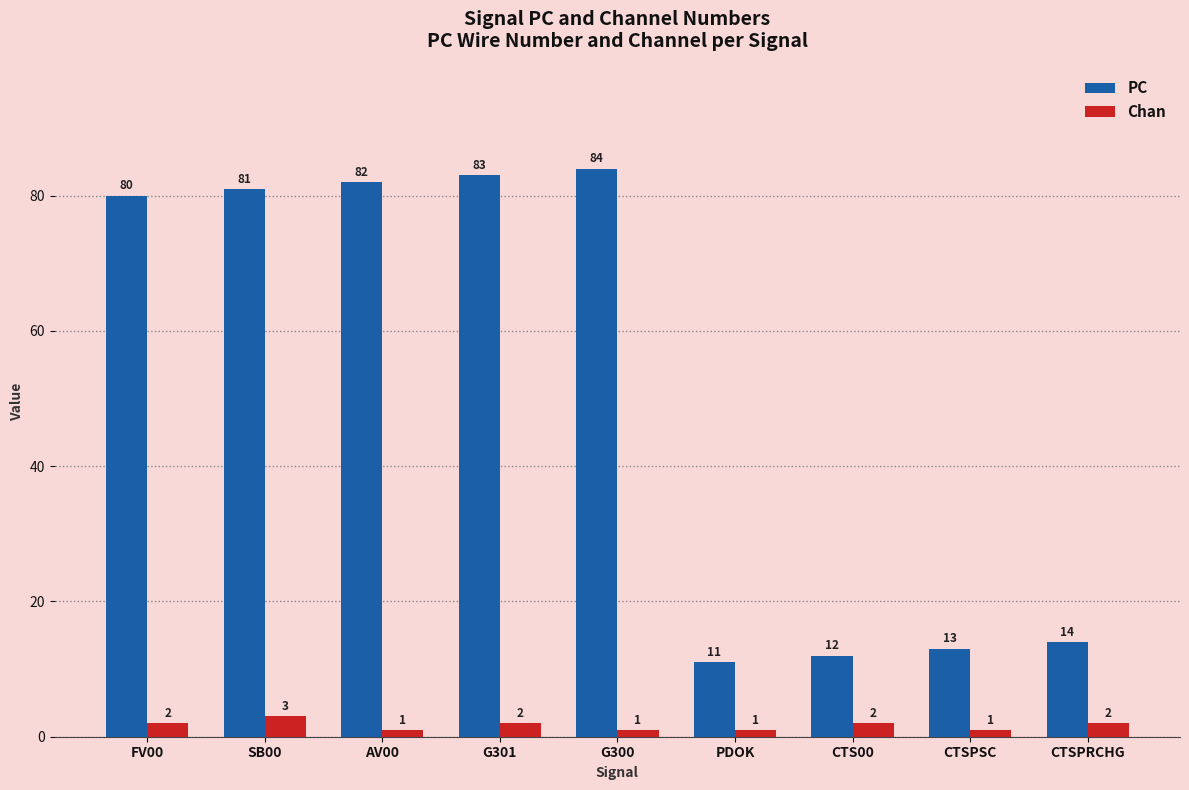

Between G301 and CTSPRCHG, which series saw the biggest shift?

PC